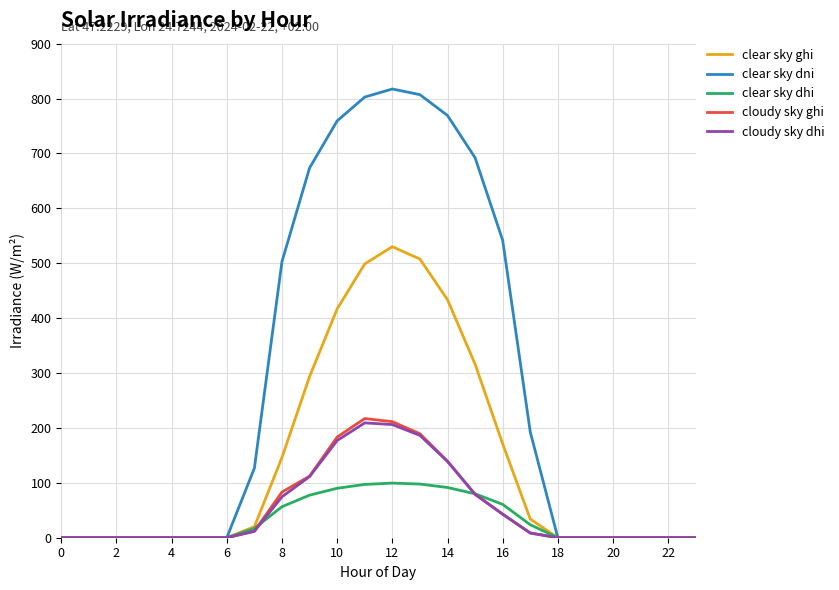

Which series has the largest range (max minus min)?

clear sky dni